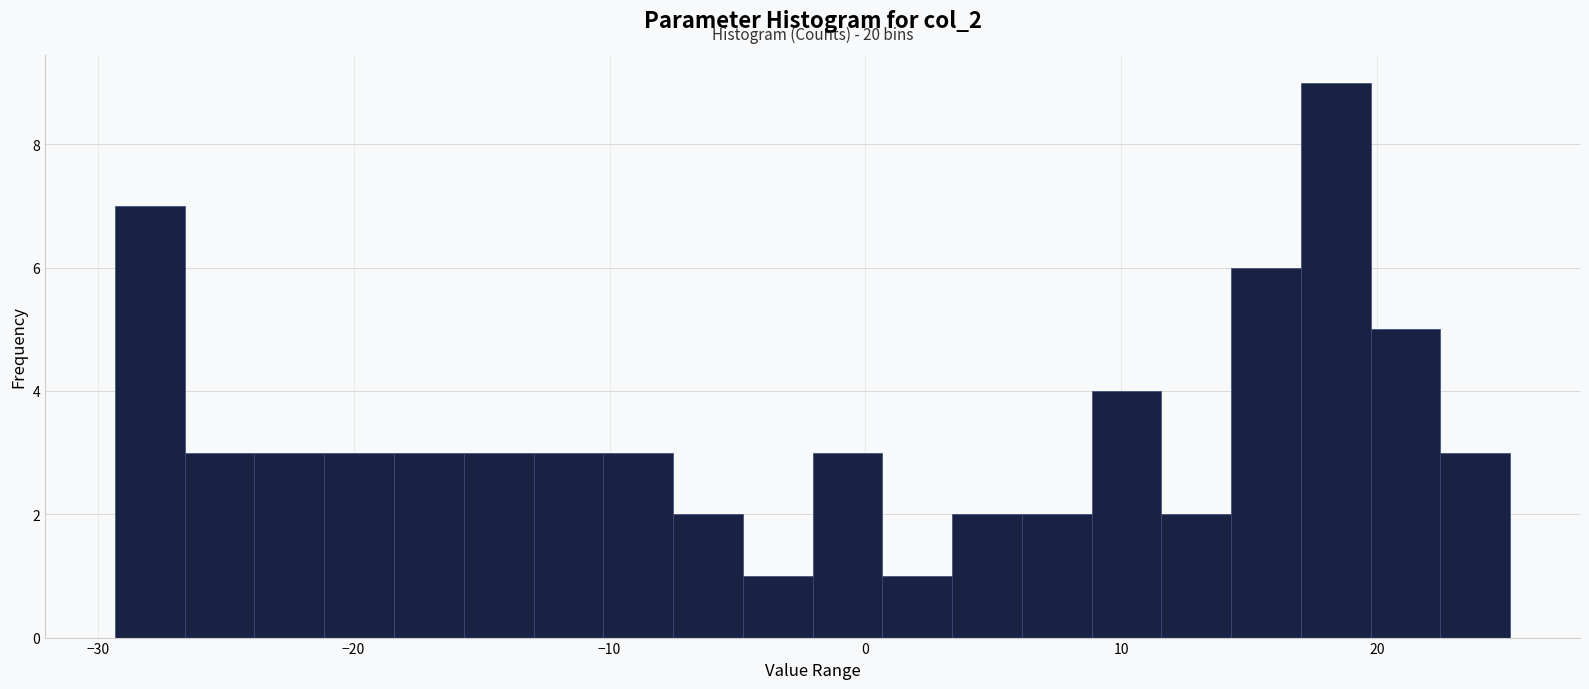

Around what value on the x-axis is the tallest bar? Give the approximate position of its centre, as read against the axis.

18